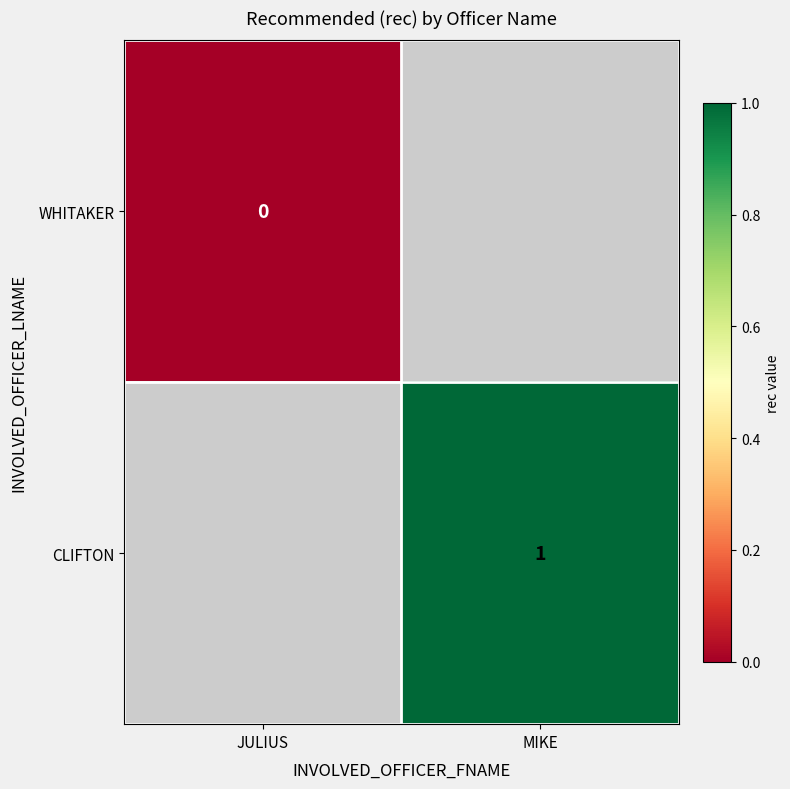

True or false: CLIFTON has a value of 2 at MIKE.

False